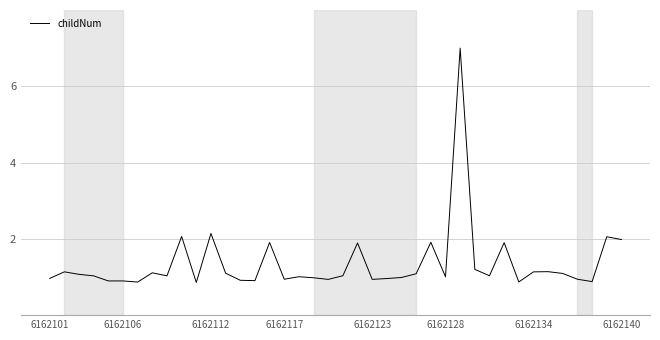

What is the difference between the maximum and minimum values?

6.1